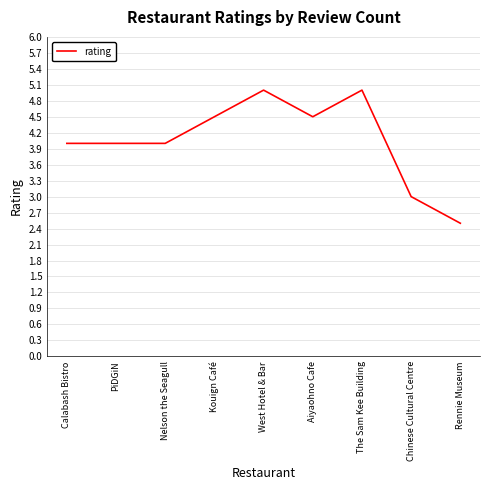

What is the sum of all values?

36.5